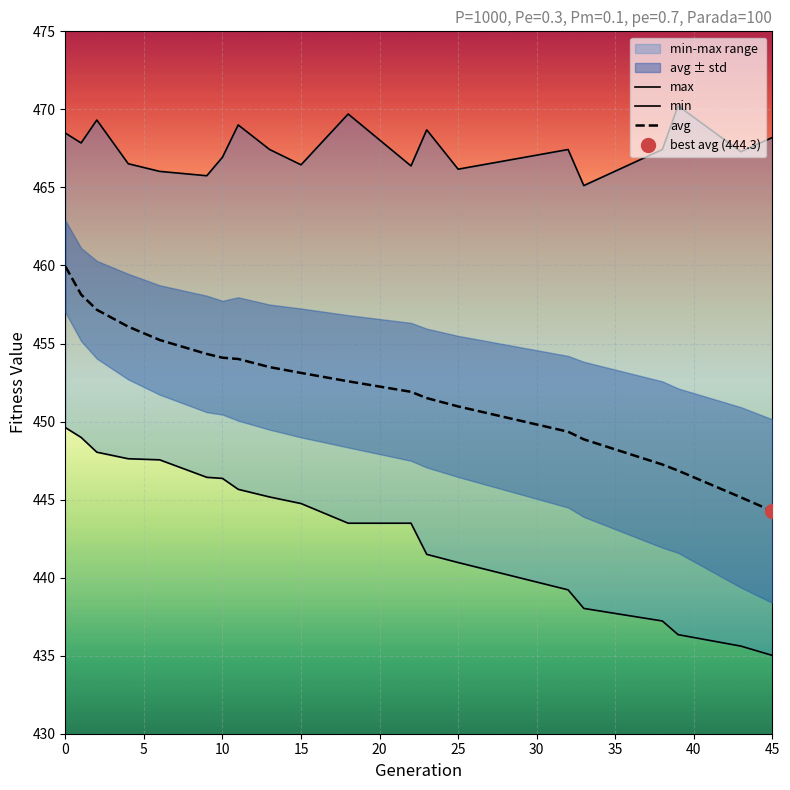

True or false: max has more than 2 interior local peaks.

True